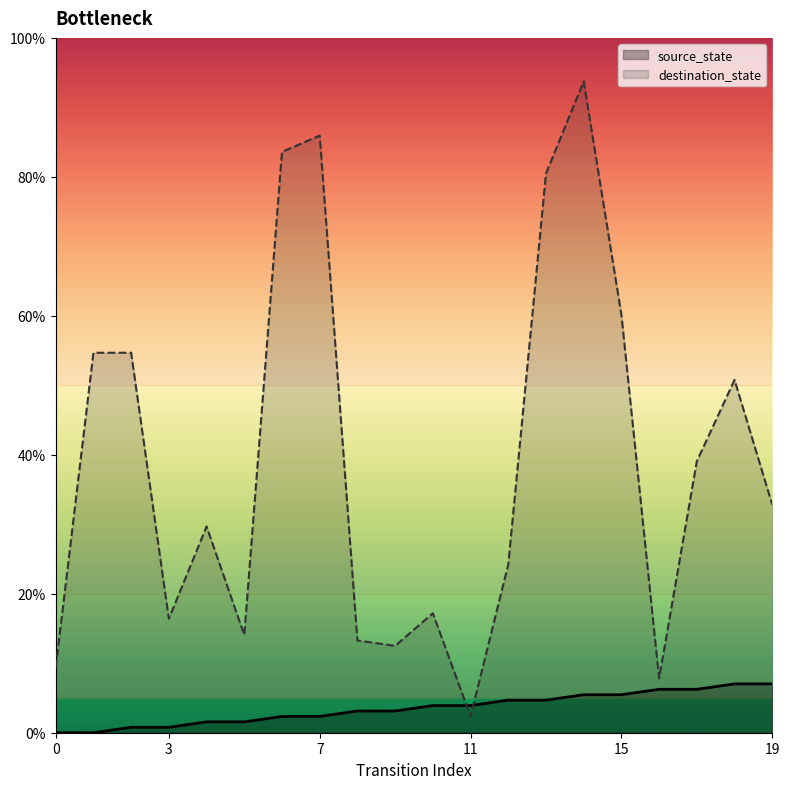

The destination_state series shows 17.4 at 9. True or false?

False